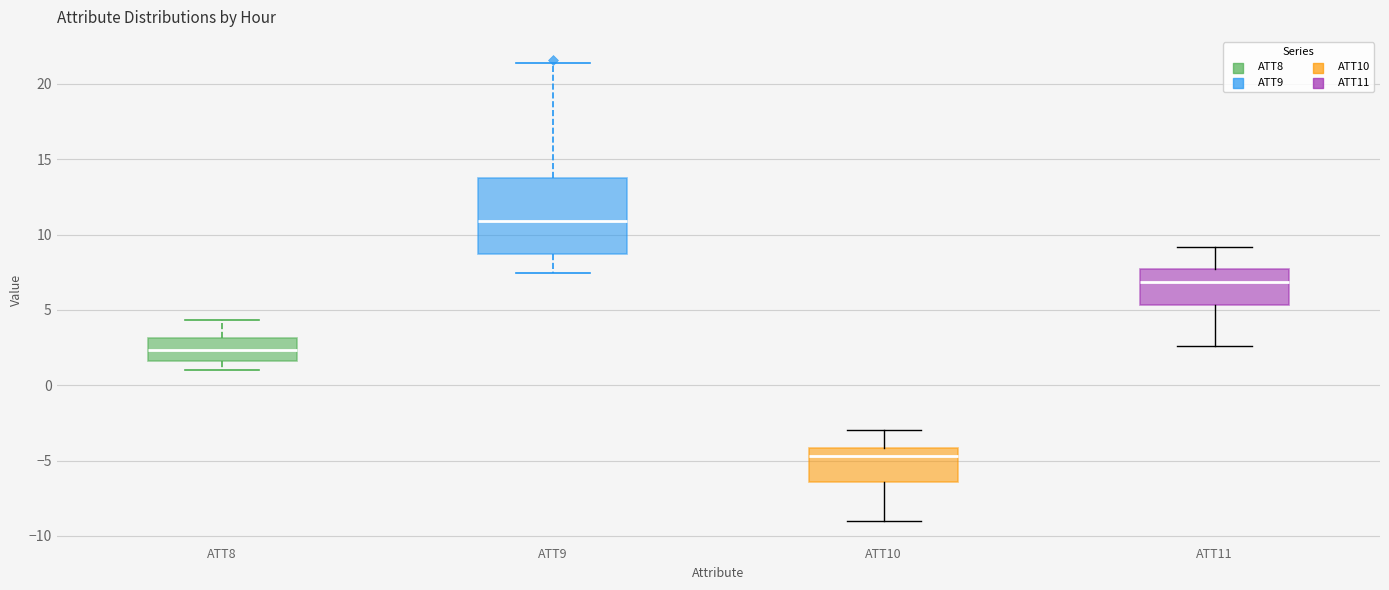

Where does the upper whisker of the box for ATT10 end on the y-axis? The values are not printed on the chart, so give them approximately, as read against the axis.

-3.0